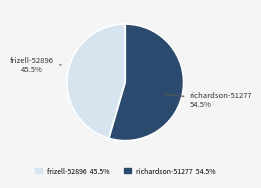

Between richardson-51277 and frizell-52896, which is larger?

richardson-51277